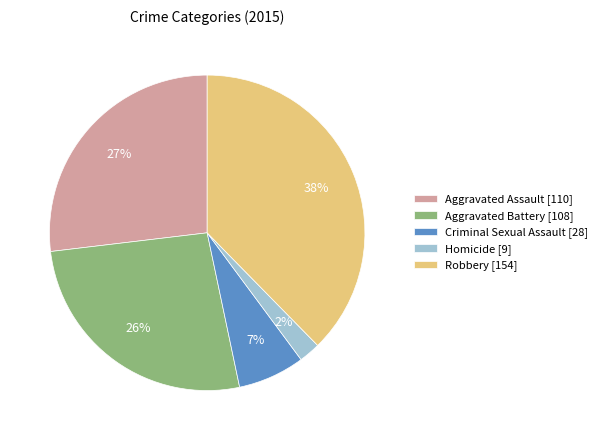

What is the ratio of the value at Criminal Sexual Assault to the value at Robbery?

0.2